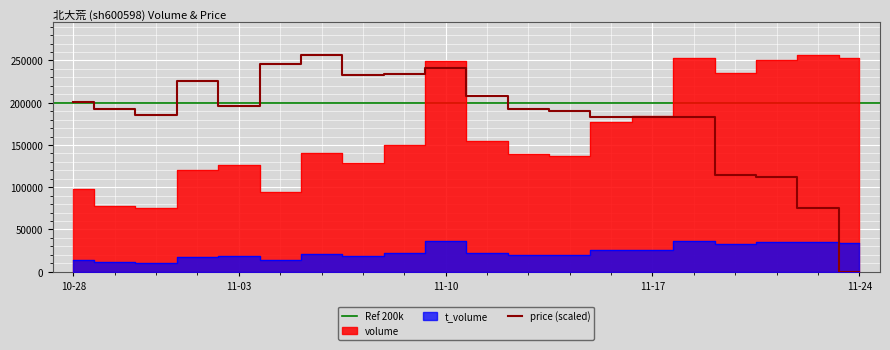

What is the highest value of the price series?

256769.0